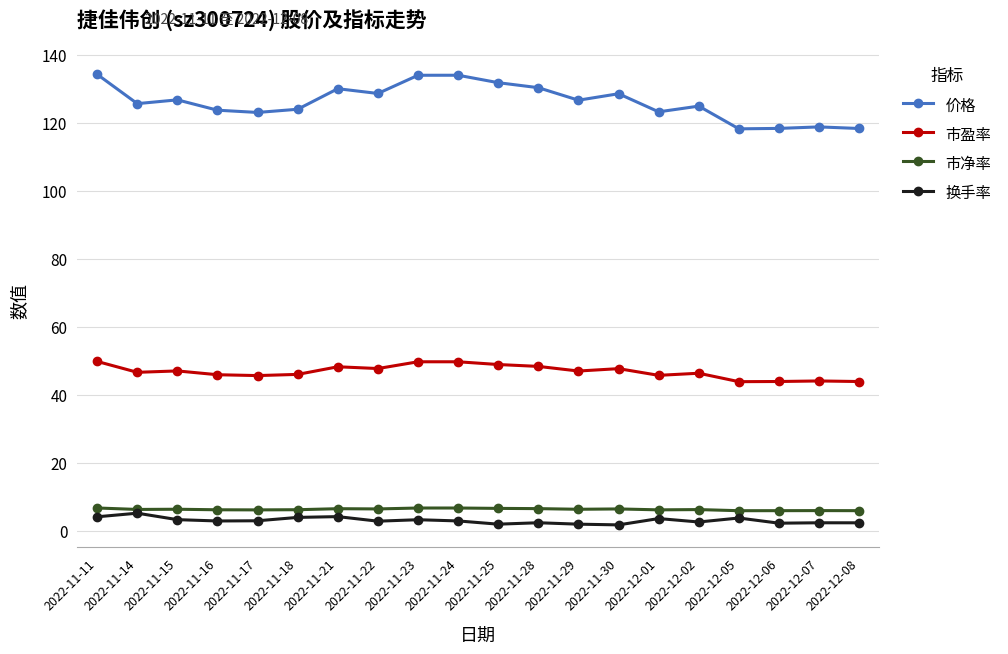

List the series in order of their peak value, highest first.

价格, 市盈率, 市净率, 换手率